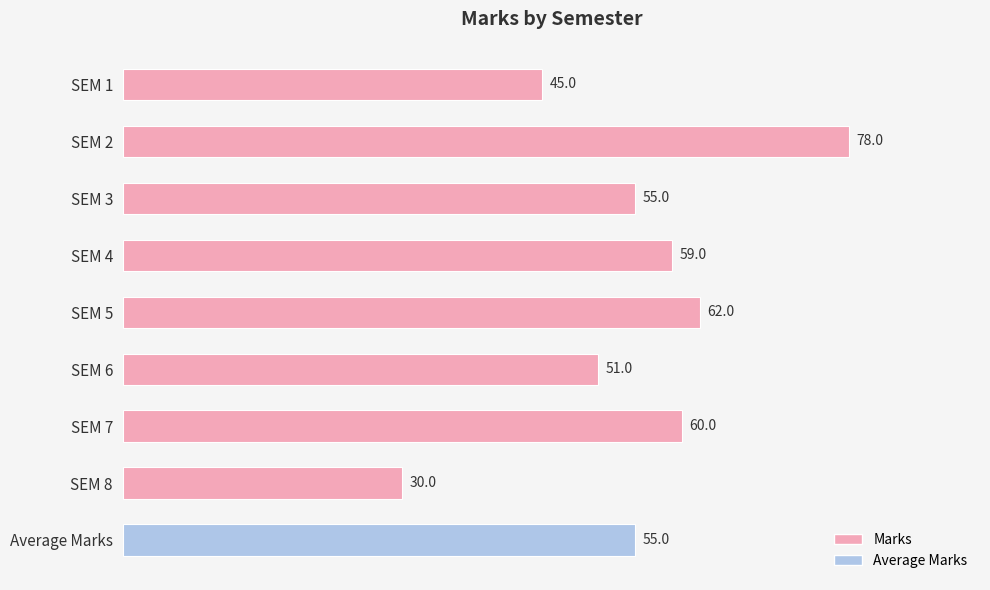

Reading top to bottom, extract all data points from this chart.

SEM 1=45	SEM 2=78	SEM 3=55	SEM 4=59	SEM 5=62	SEM 6=51	SEM 7=60	SEM 8=30	Average Marks=55